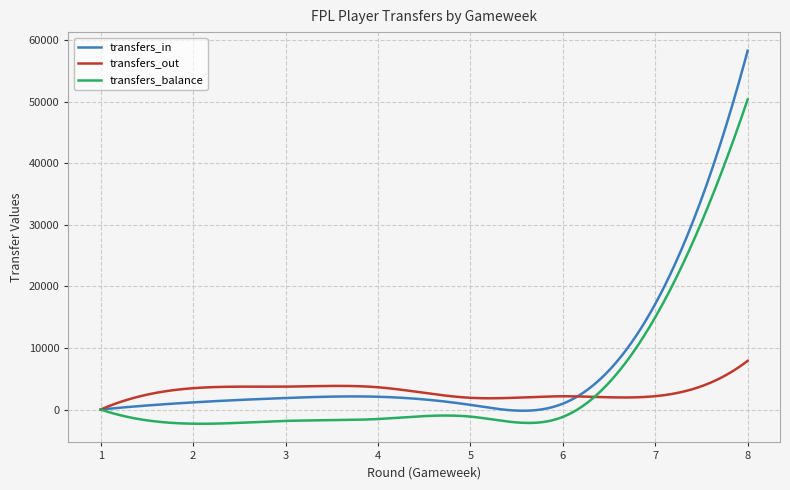

Which series has the widest spread of values?

transfers_in